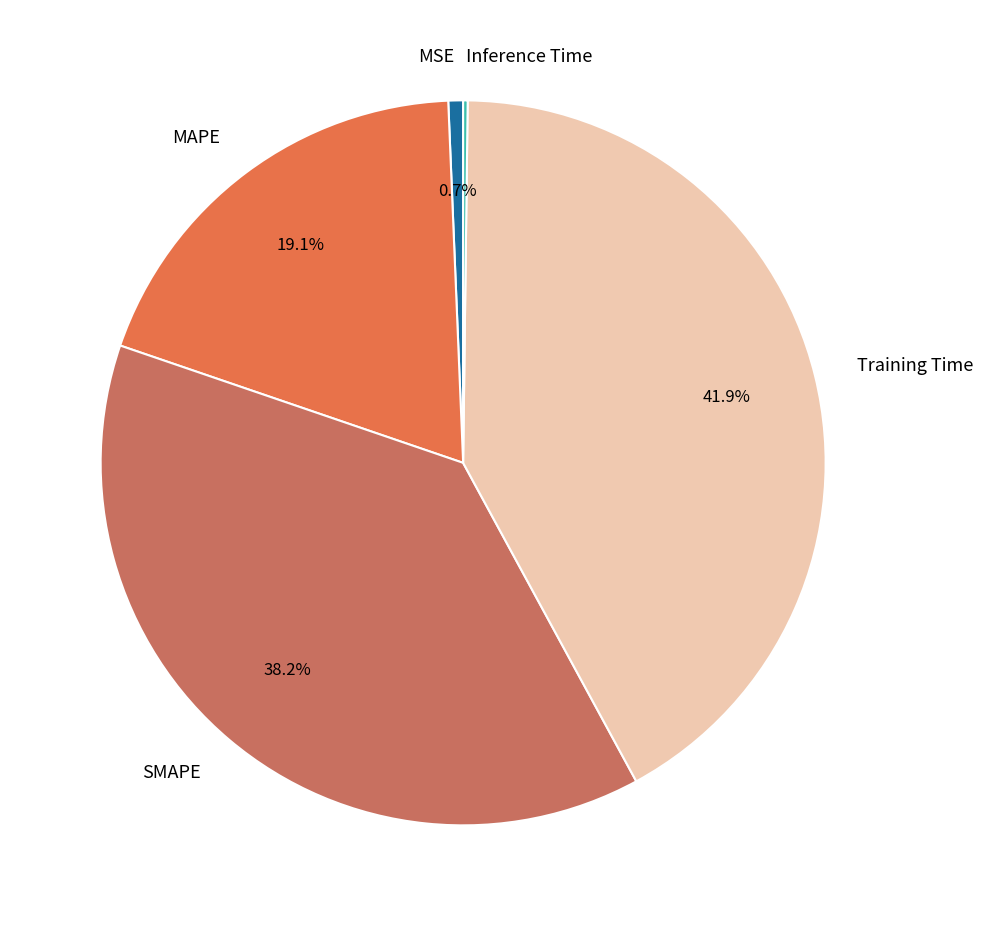

What is the largest slice in the pie chart?

Training Time